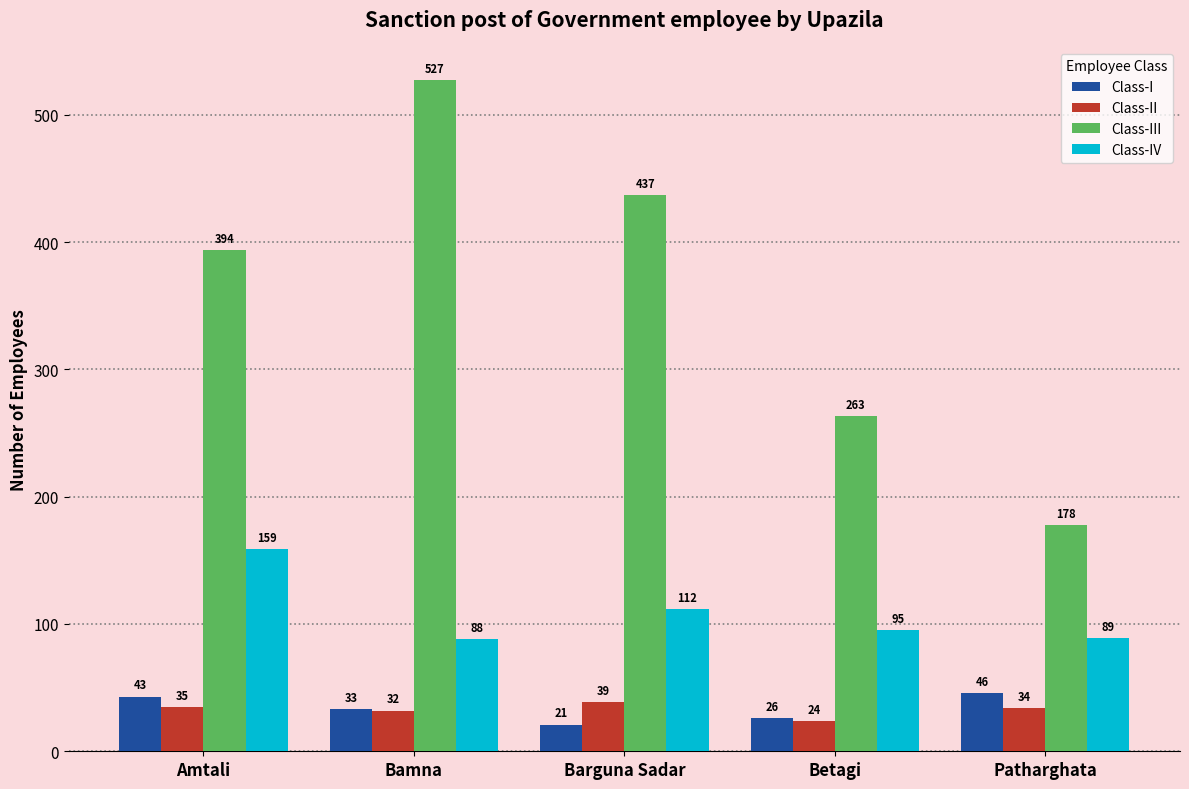

At how many categories does at least one series exceed 185?

4